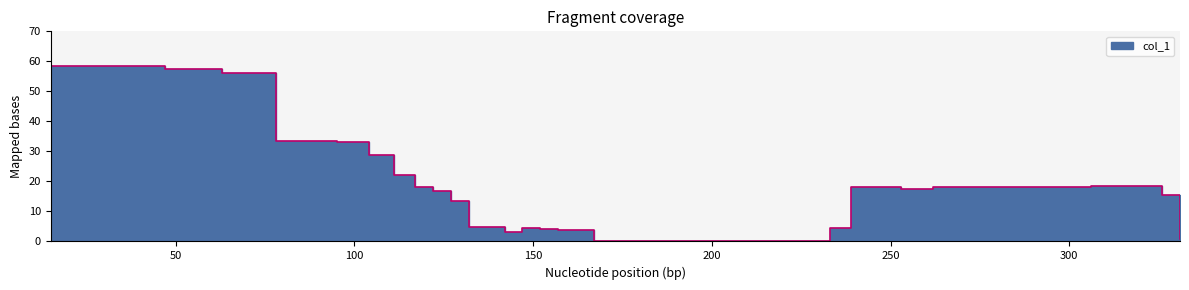

True or false: there are more than 2 points higher than both neighbors.

True